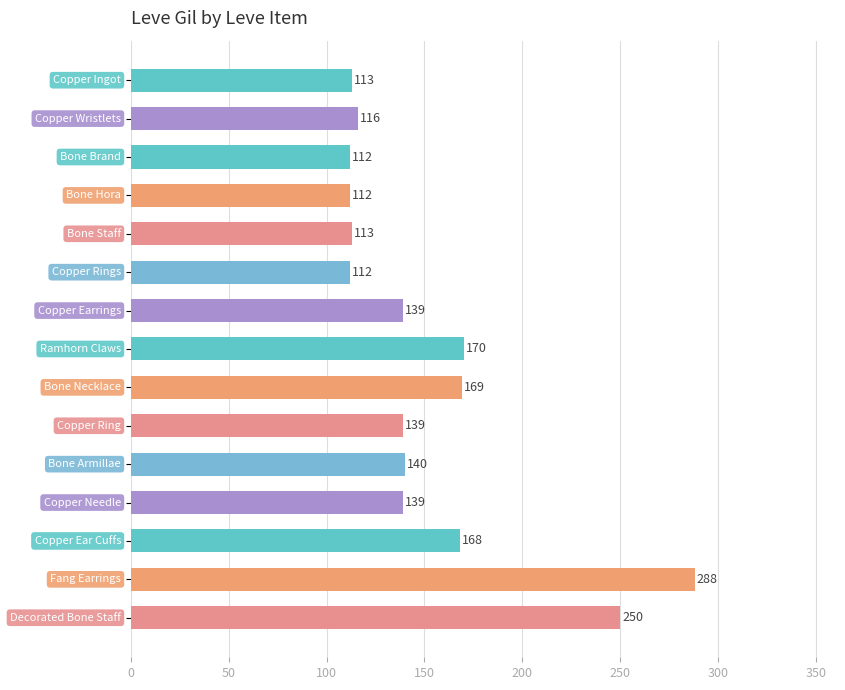

What is the difference between the maximum and second lowest values?

176